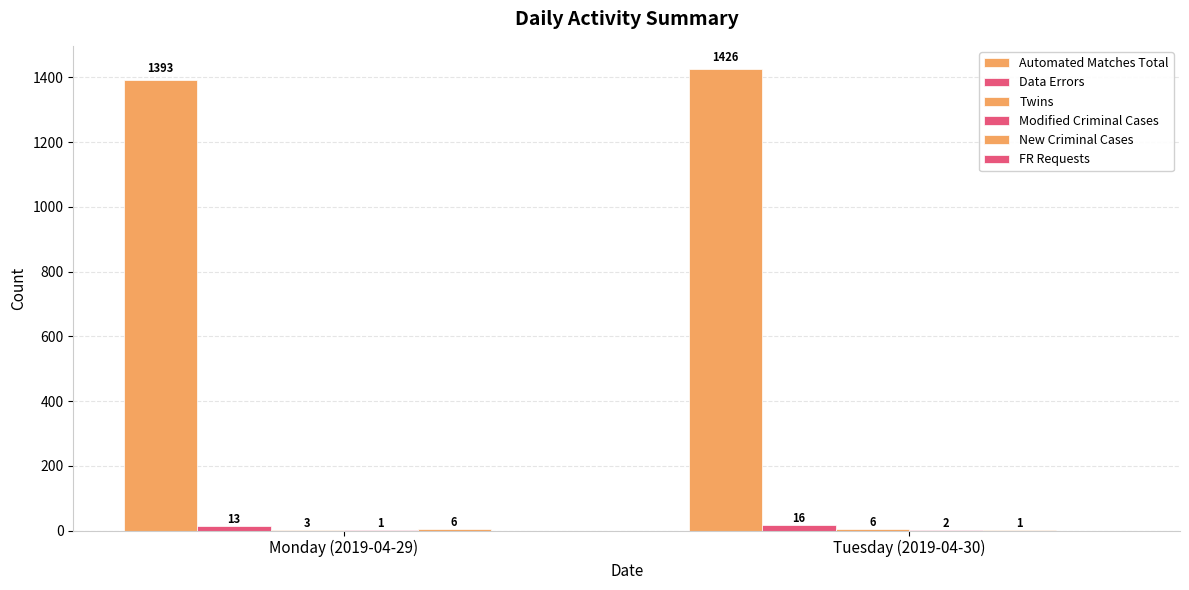

Does the chart contain stacked bars?

No